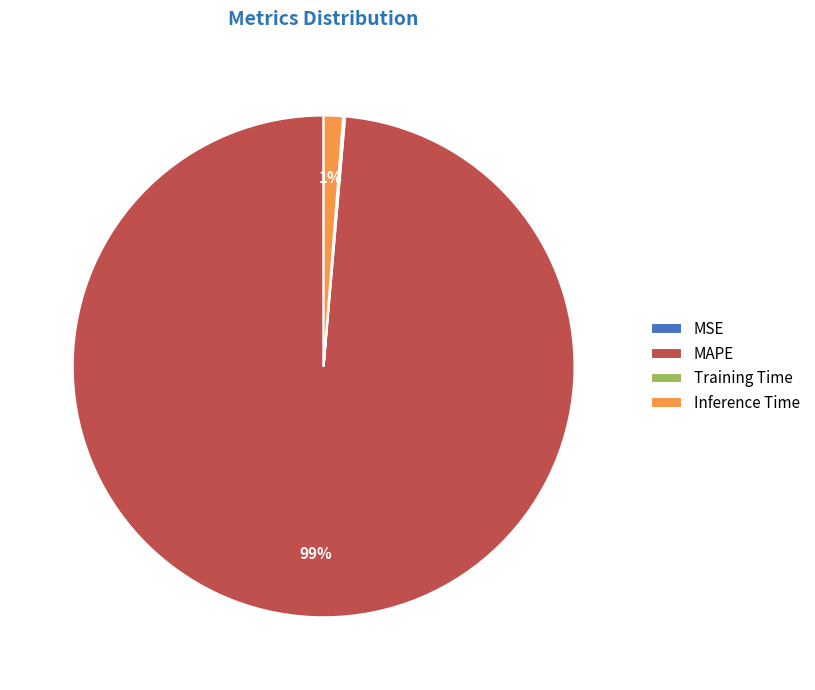

What percentage is the Inference Time slice, to the nearest percent?

1%